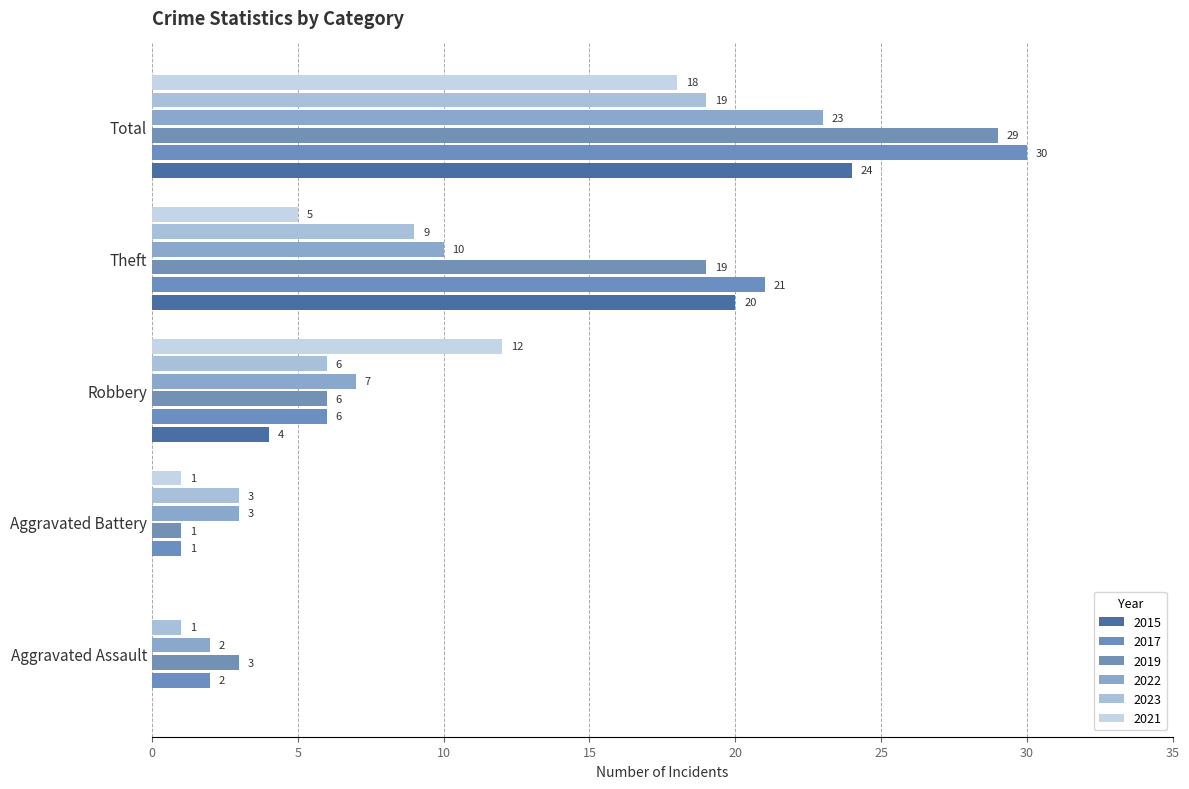

Which series changed the most between Aggravated Battery and Total?

2017